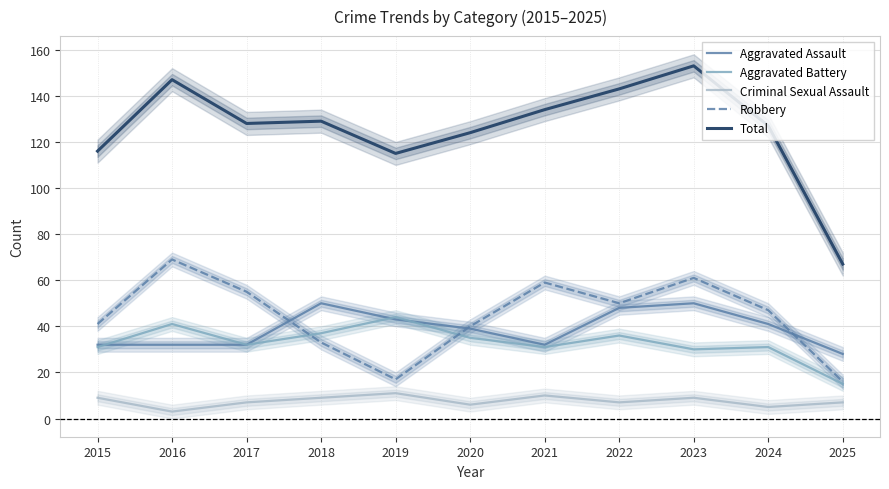

Reading right to left, transcribe all the data shown in this chart.

Aggravated Assault: 2025=28	2024=41	2023=50	2022=48	2021=32	2020=39	2019=43	2018=50	2017=32	2016=32	2015=32
Aggravated Battery: 2025=15	2024=31	2023=30	2022=36	2021=31	2020=35	2019=44	2018=37	2017=32	2016=41	2015=31
Criminal Sexual Assault: 2025=7	2024=5	2023=9	2022=7	2021=10	2020=6	2019=11	2018=9	2017=7	2016=3	2015=9
Robbery: 2025=16	2024=47	2023=61	2022=50	2021=59	2020=40	2019=17	2018=33	2017=55	2016=69	2015=41
Total: 2025=67	2024=127	2023=153	2022=143	2021=134	2020=124	2019=115	2018=129	2017=128	2016=147	2015=116